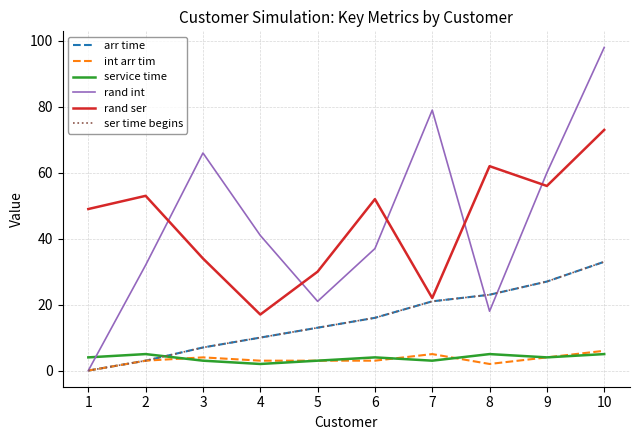

List the series in order of their peak value, highest first.

rand int, rand ser, arr time, ser time begins, int arr tim, service time